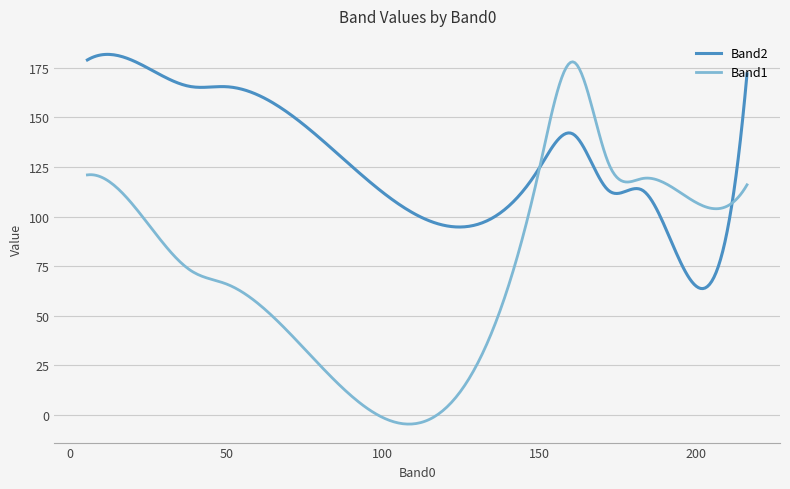

Which series has the widest spread of values?

Band1